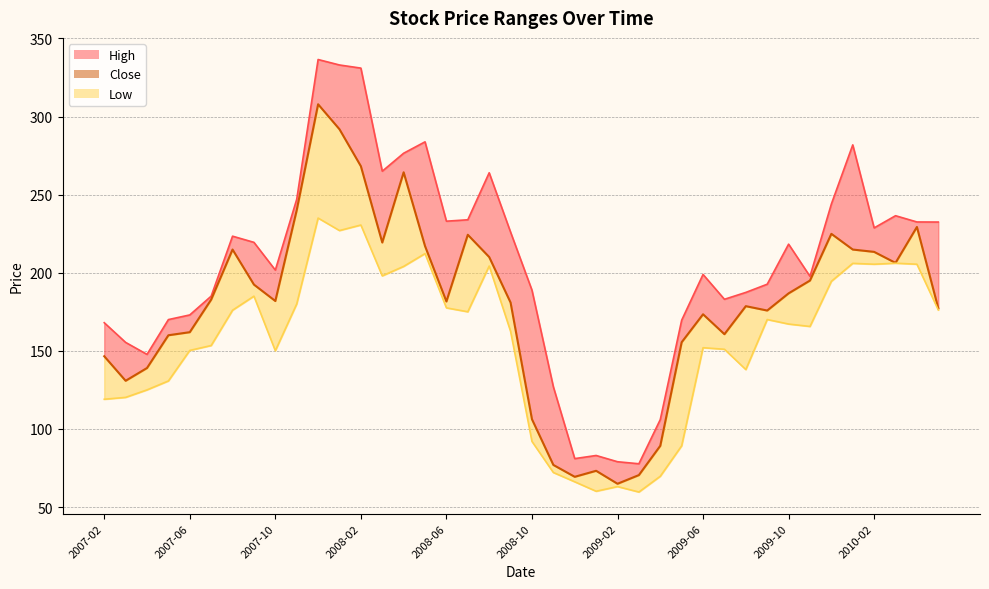

True or false: Close and Low intersect in this chart.

False